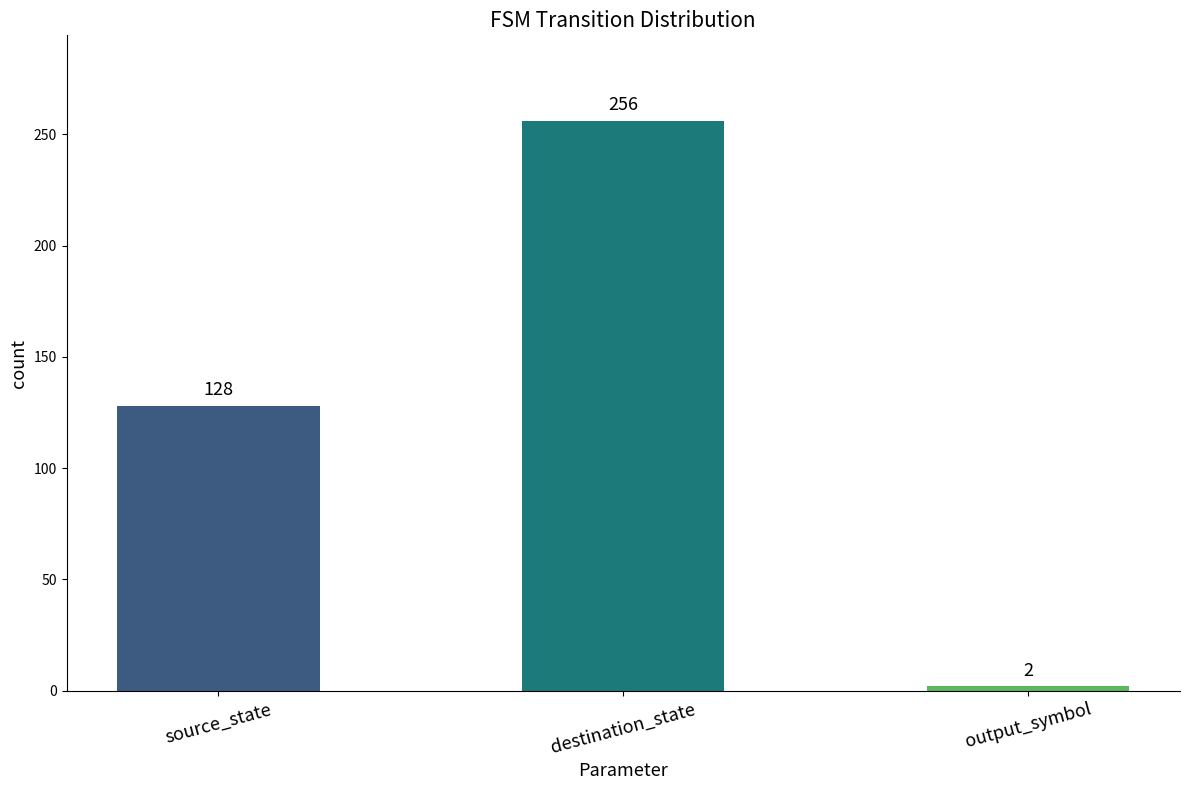

Which has a higher value, source_state or destination_state?

destination_state